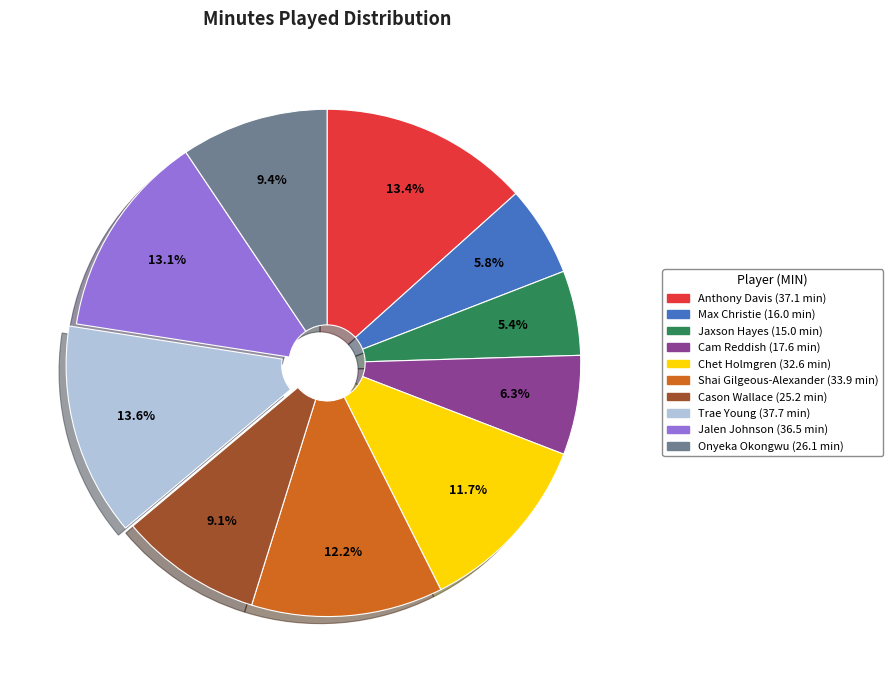

To the nearest percent, what portion does Shai Gilgeous-Alexander represent?

12%